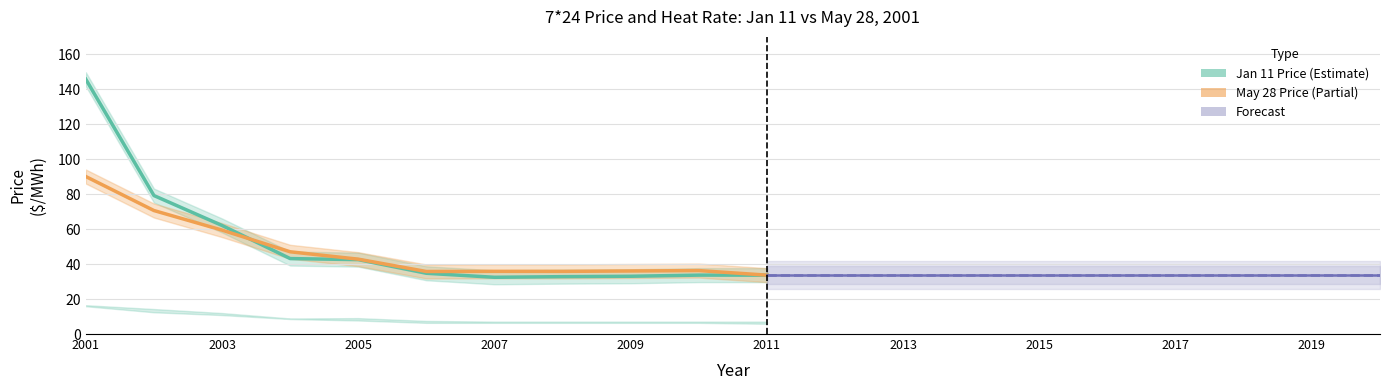

What is the value of the May 28 HR point at the 3rd from the left?

10.8